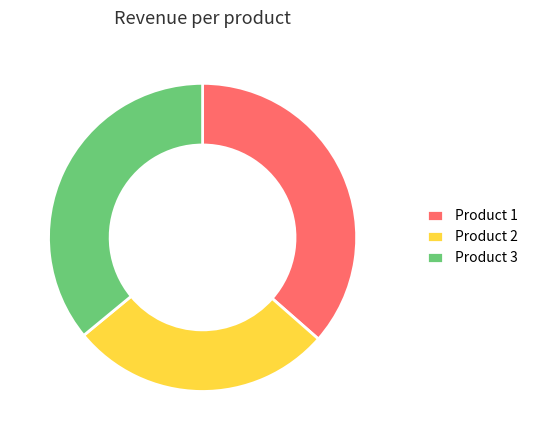

What is the ratio of the value at Product 2 to the value at Product 1?

0.8